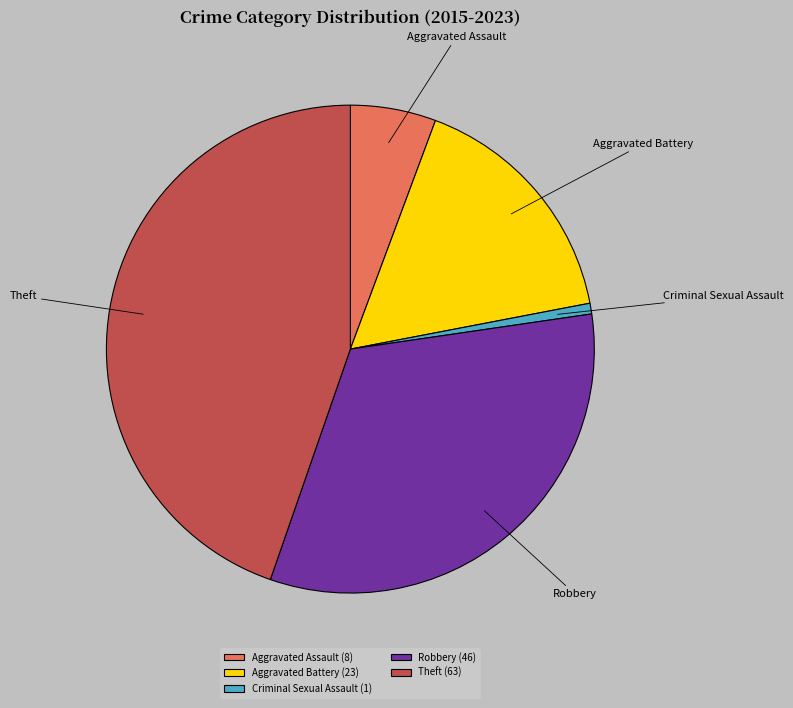

Does any single category account for the majority?

No